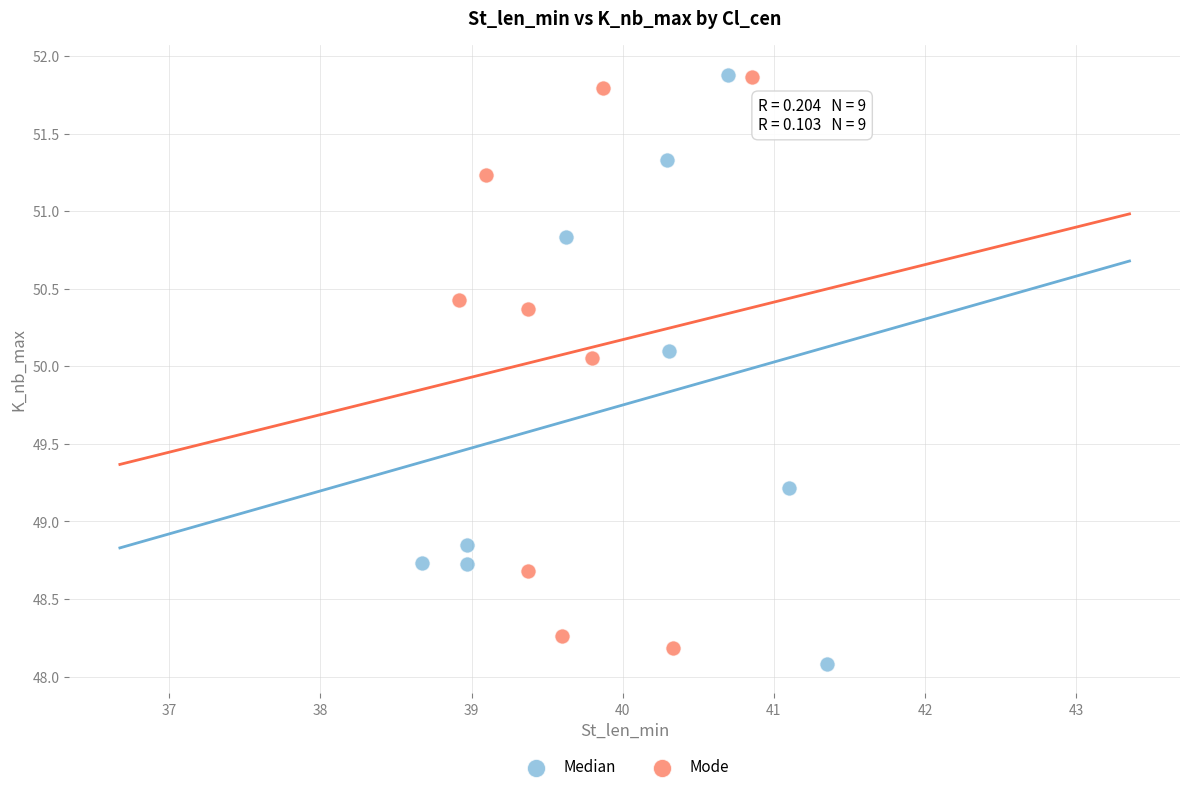

Which series contains the lowest Y value?

Median